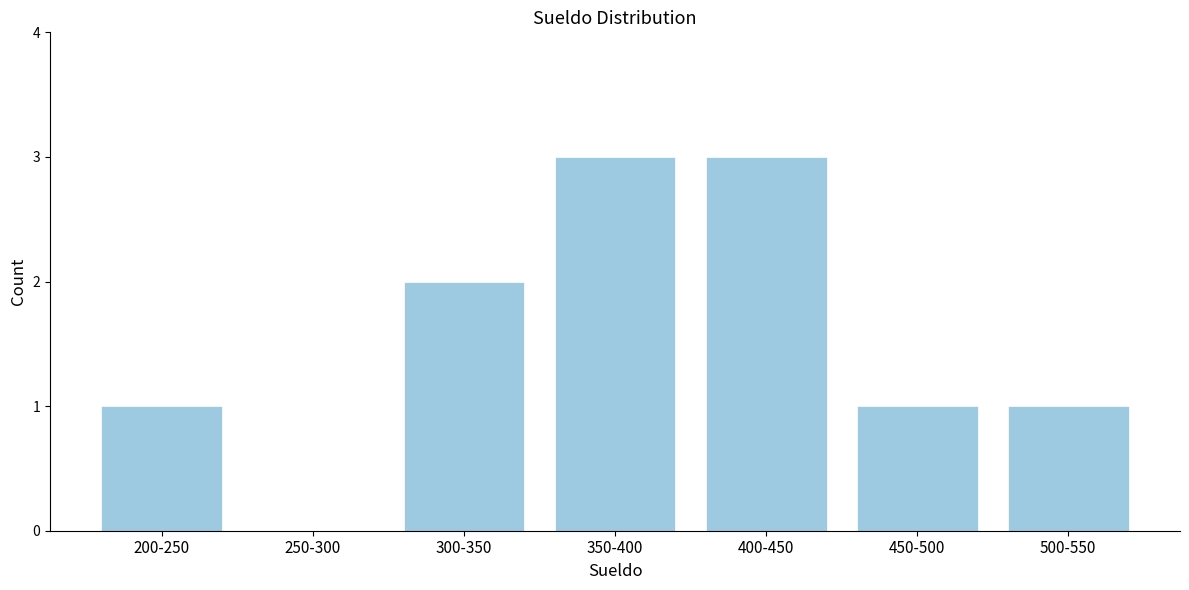

Reading left to right, extract all data points from this chart.

200-250=1	250-300=0	300-350=2	350-400=3	400-450=3	450-500=1	500-550=1